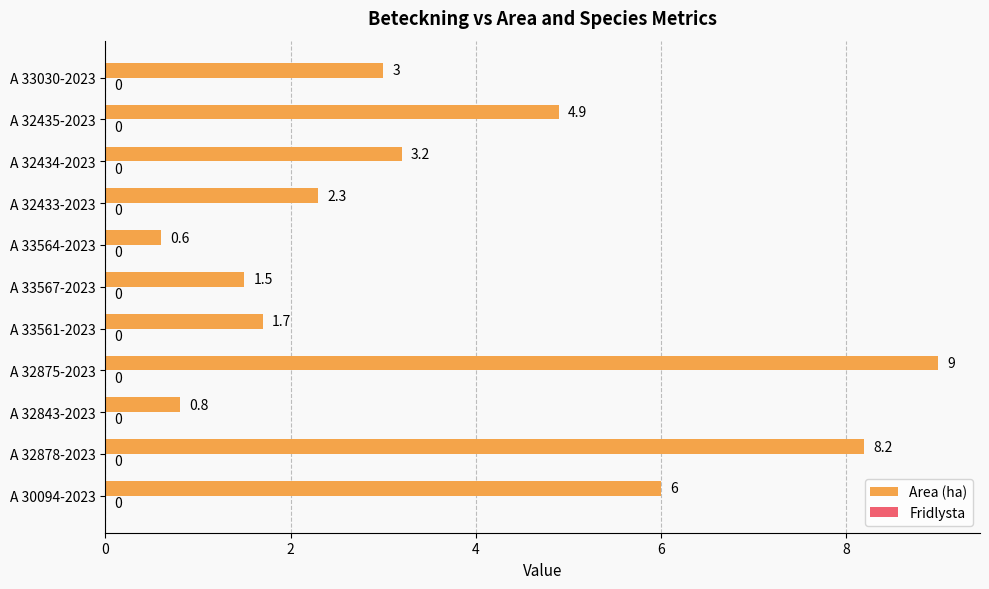

Does the chart contain any negative values?

No